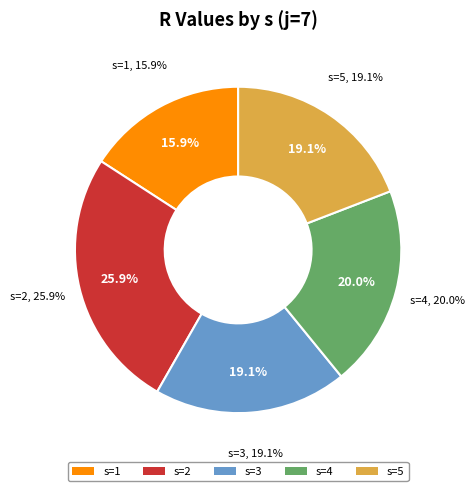

Is it true that s=4 is 26% of the pie?

False